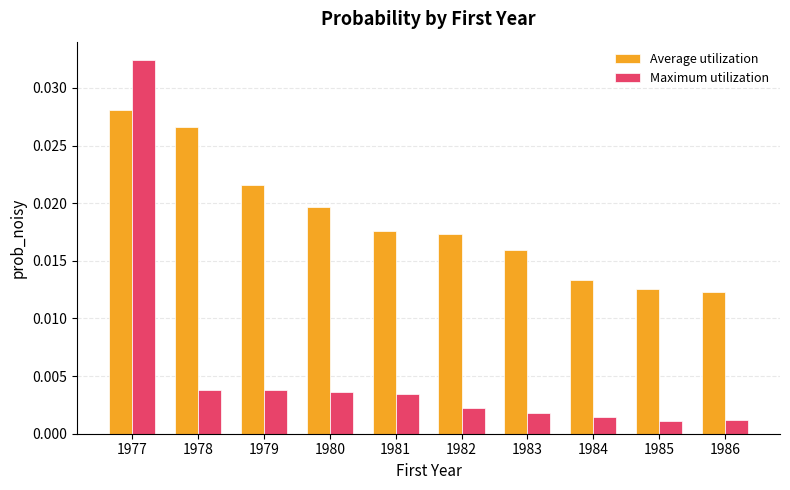

List the series in order of their peak value, lowest first.

Average utilization, Maximum utilization